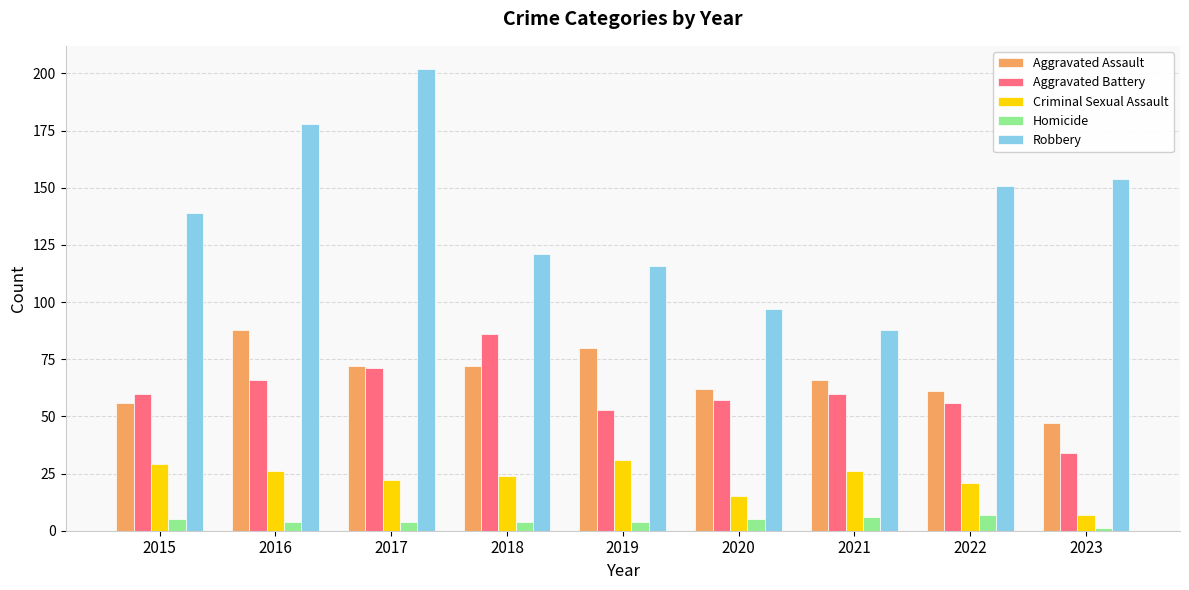

What is the sum of all Robbery values?

1246